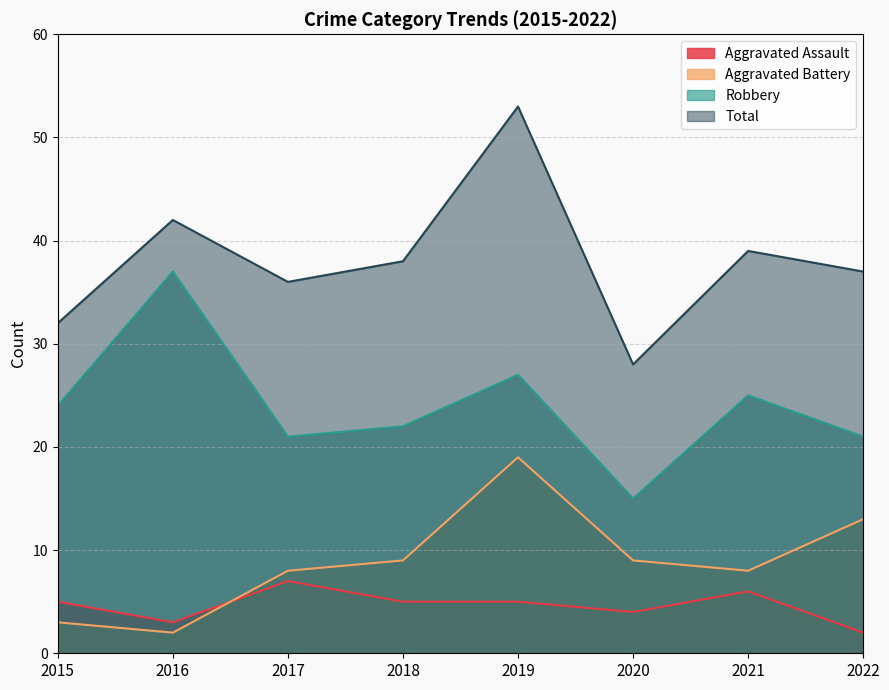

Where does the Aggravated Battery series first go above 9?

2019